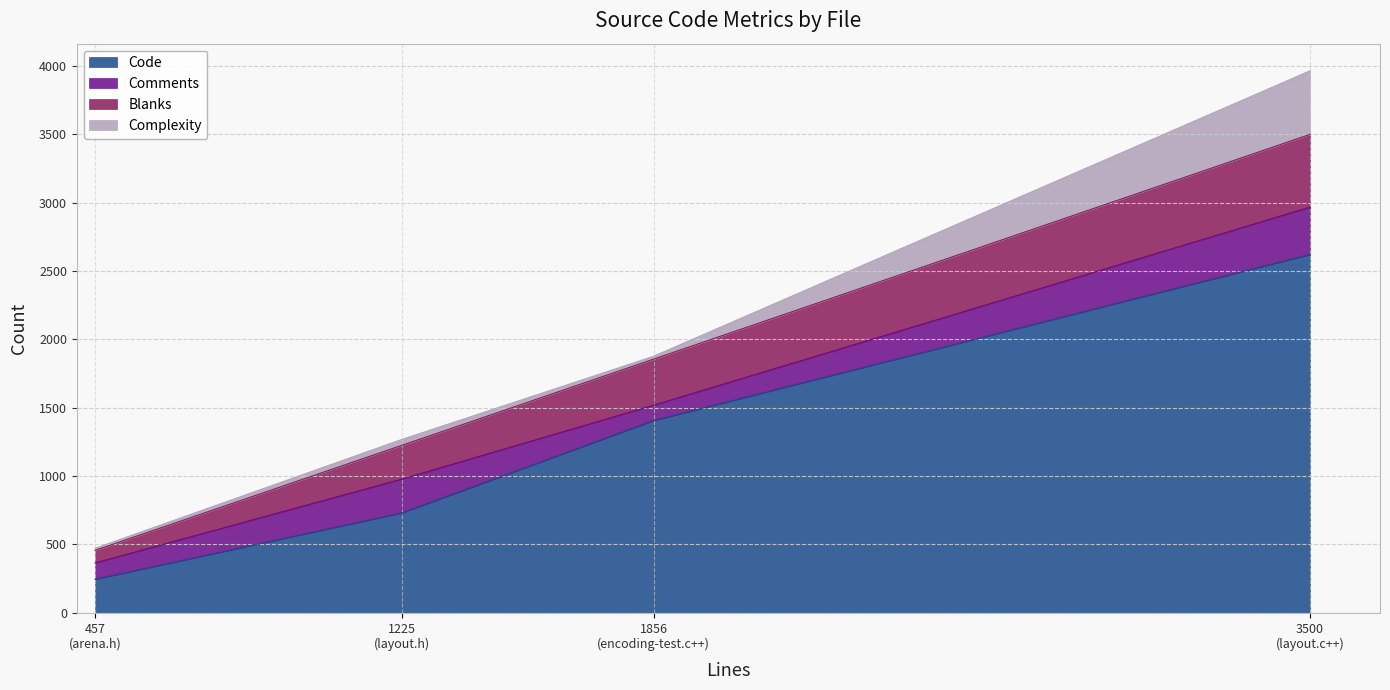

At how many categories does at least one series exceed 452?

3